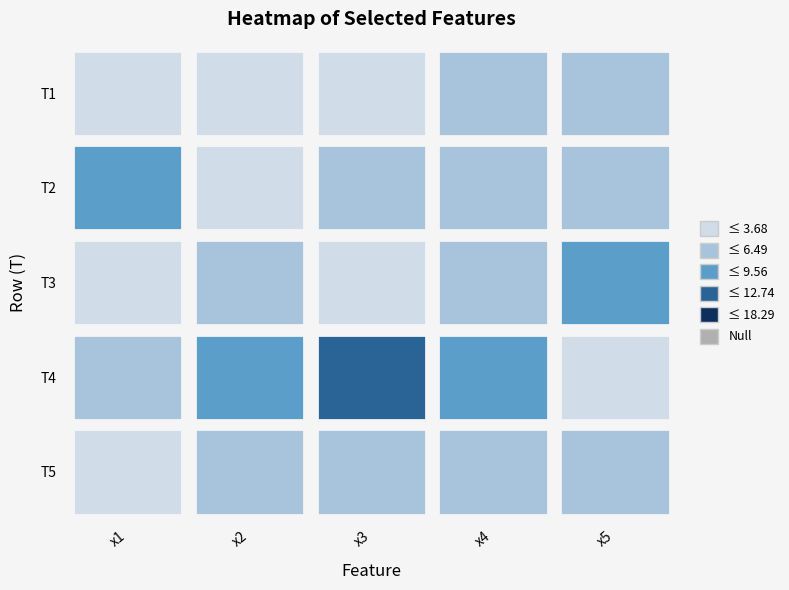

What is the difference between the second highest and minimum values in the T3 series?

3.1